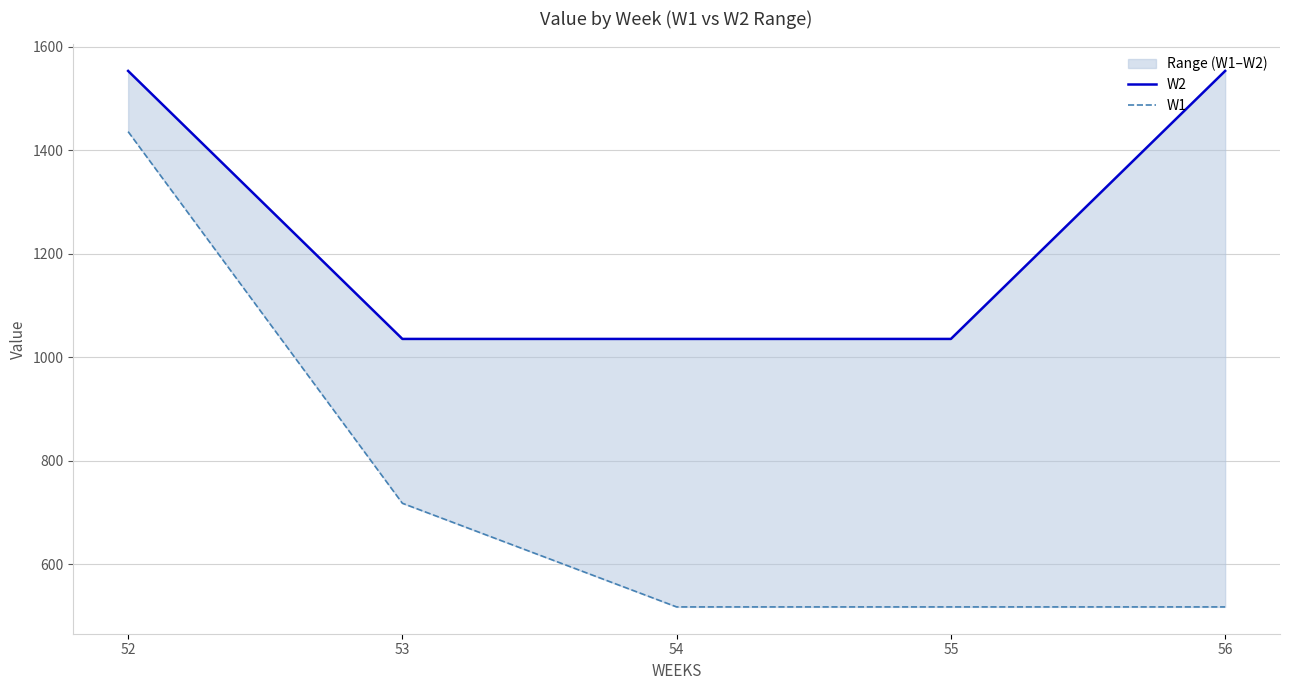

What are all the series names shown in the legend?

W2, W1